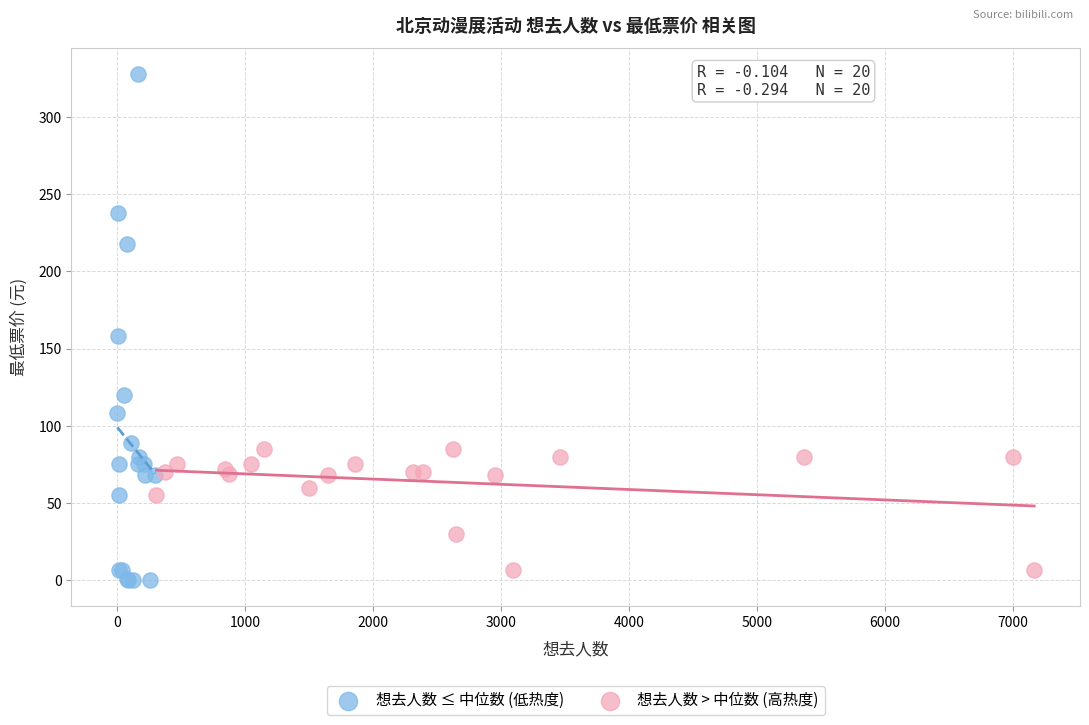

Which series has the largest Y range (max minus min)?

想去人数 ≤ 中位数 (低热度)